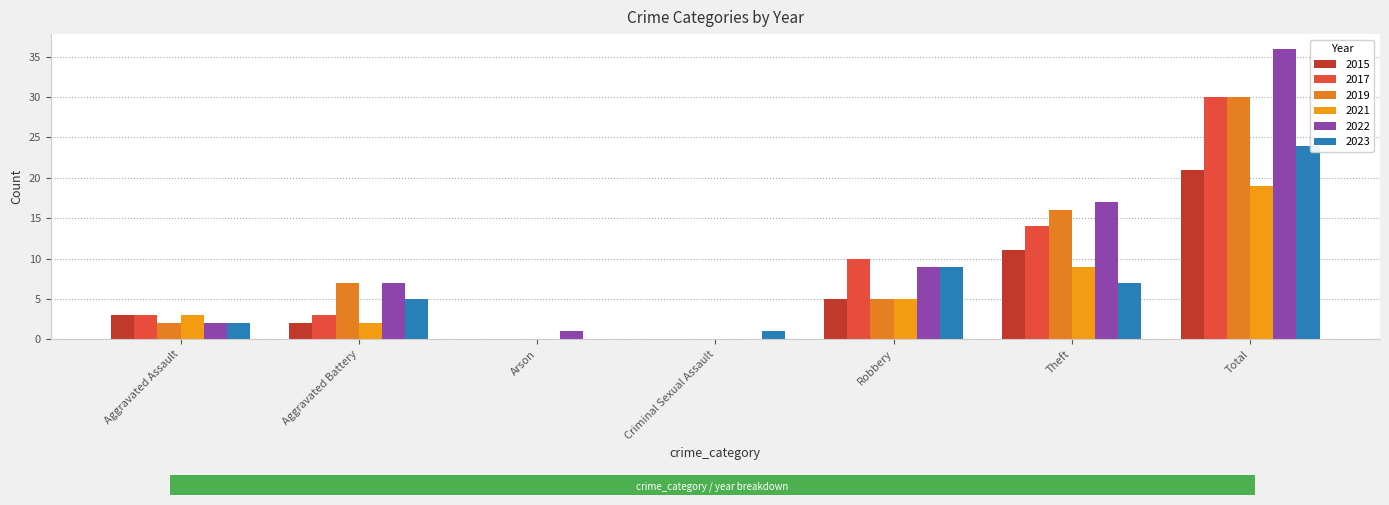

Does the chart contain stacked bars?

No